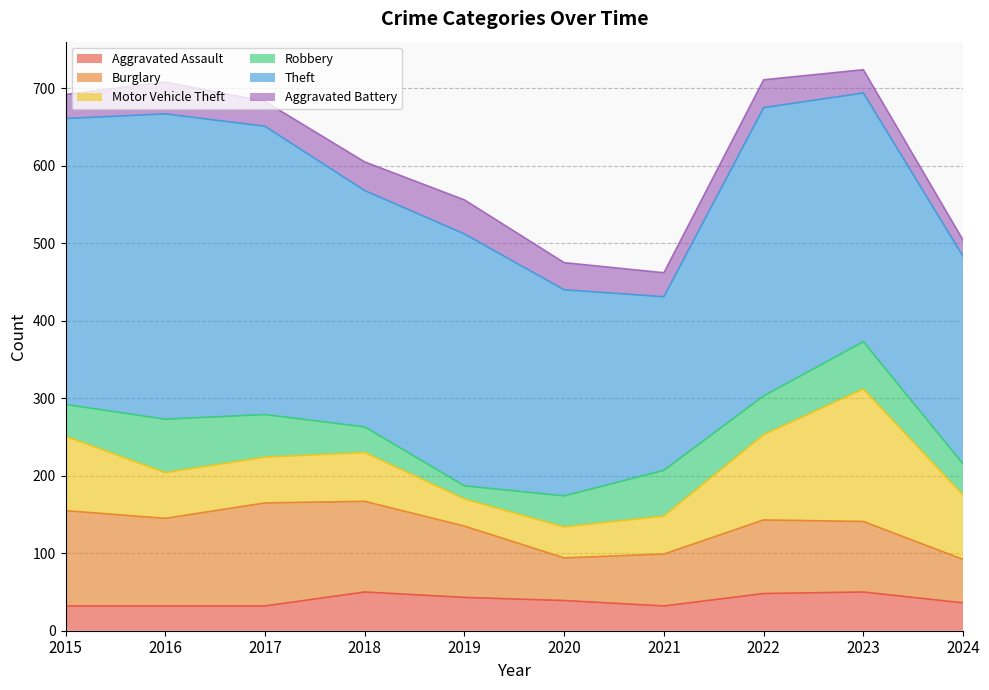

Rank the series by their maximum value, from highest to lowest.

Theft, Motor Vehicle Theft, Burglary, Robbery, Aggravated Assault, Aggravated Battery